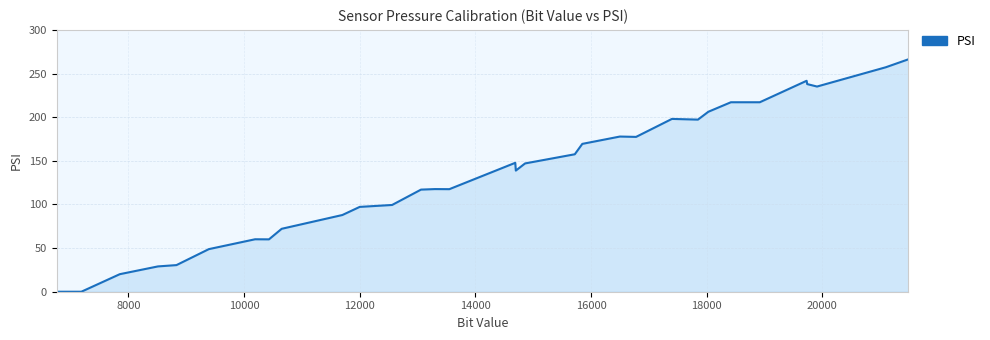

What is the difference between the maximum and minimum values?

266.3